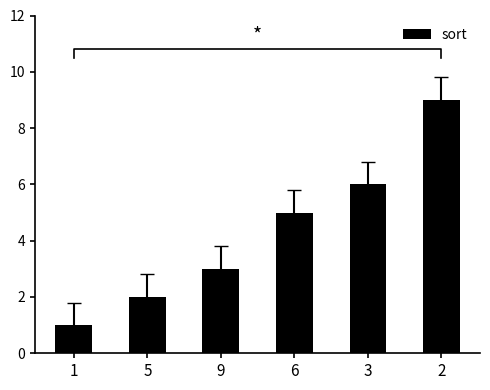

Which category has the highest value across all series?

2